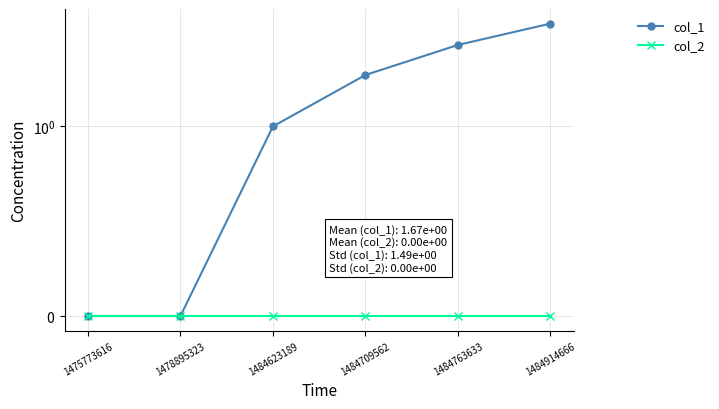

Does the chart display data point markers on the line(s)?

Yes